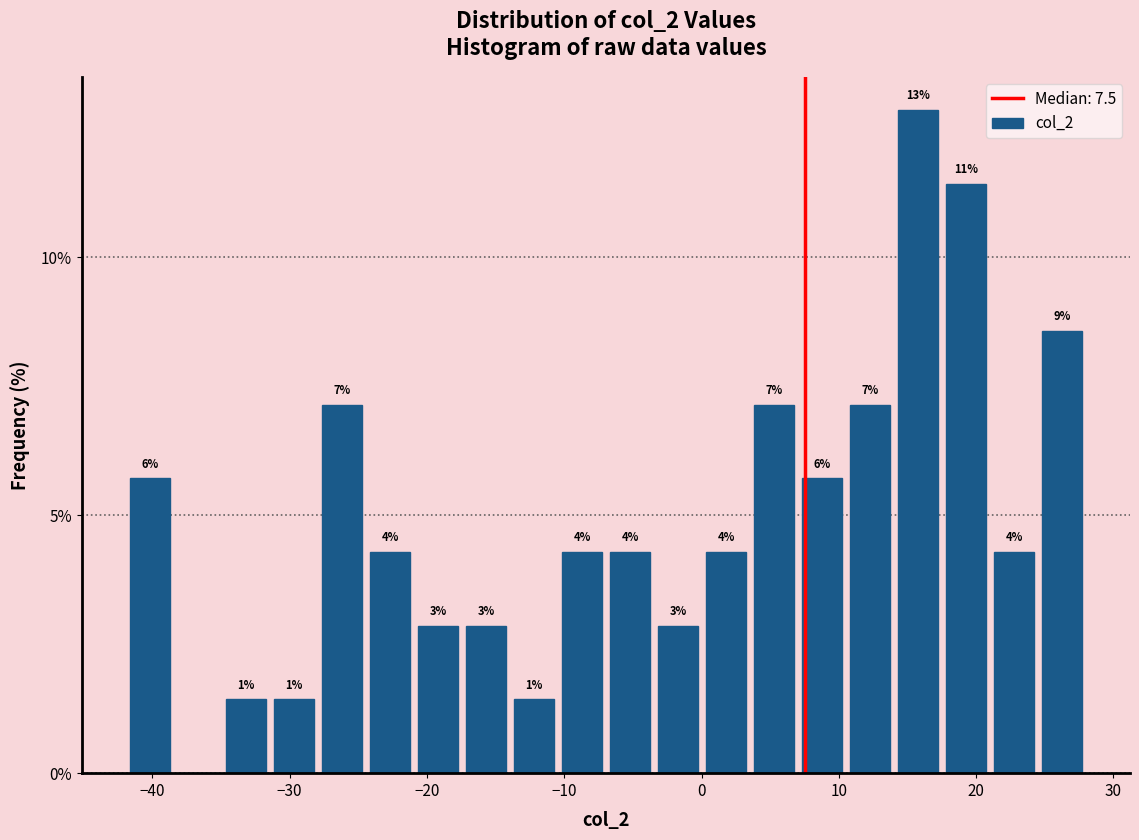

Read against the x-axis, roughly where is the centre of the tallest bar?

16